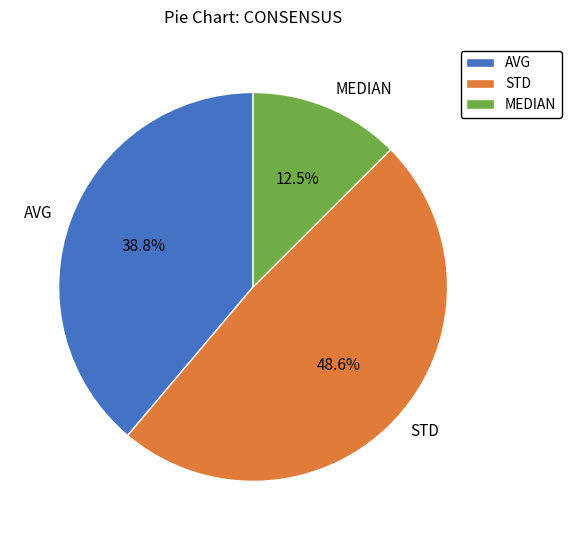

What is the largest slice in the pie chart?

STD